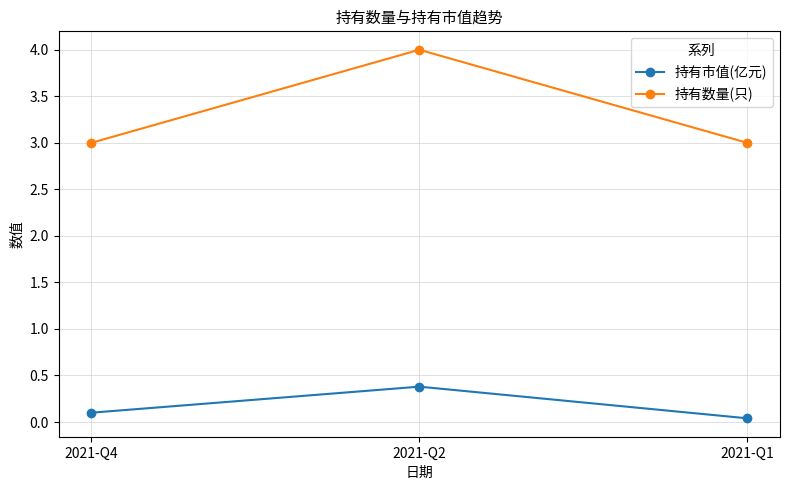

What is the sum of all 持有数量(只) values?

10.0